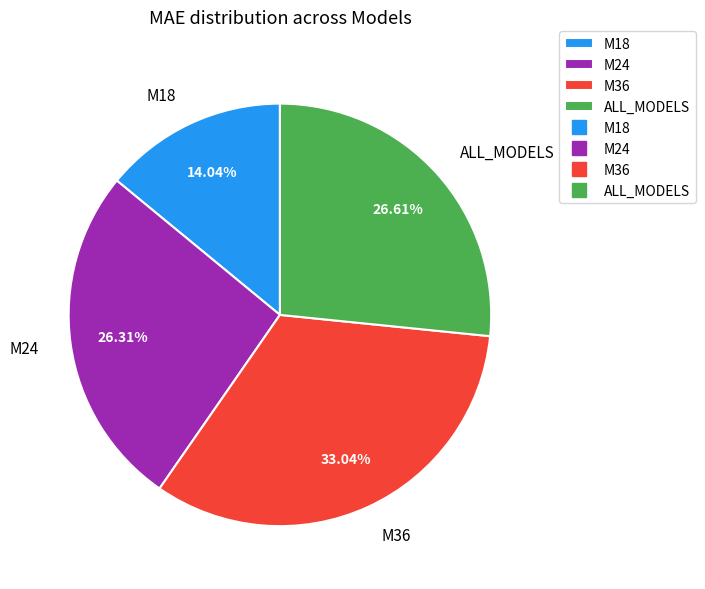

Is it true that ALL_MODELS is 41% of the pie?

False